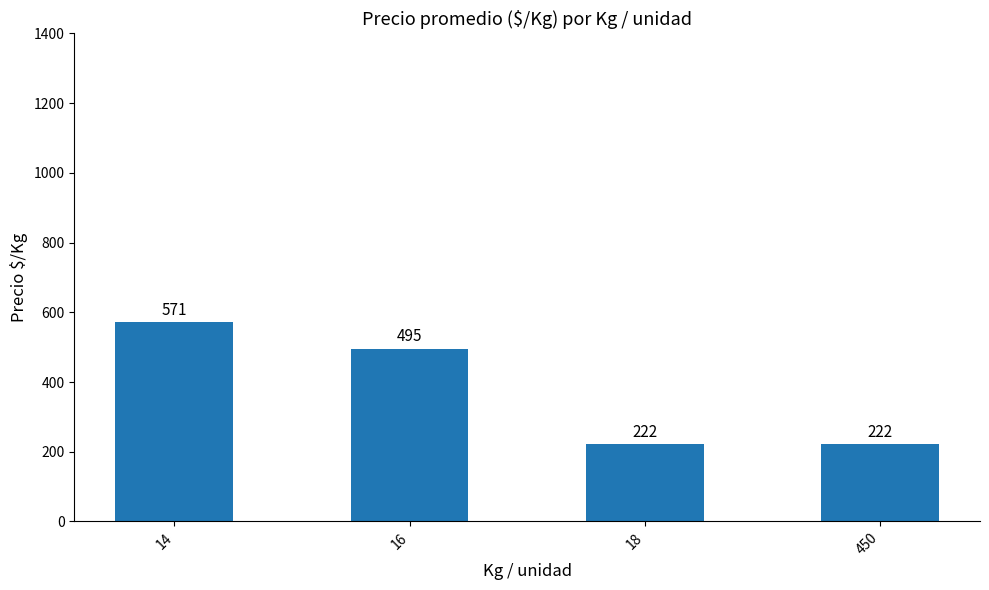

What is the difference between the maximum and second lowest values?

349